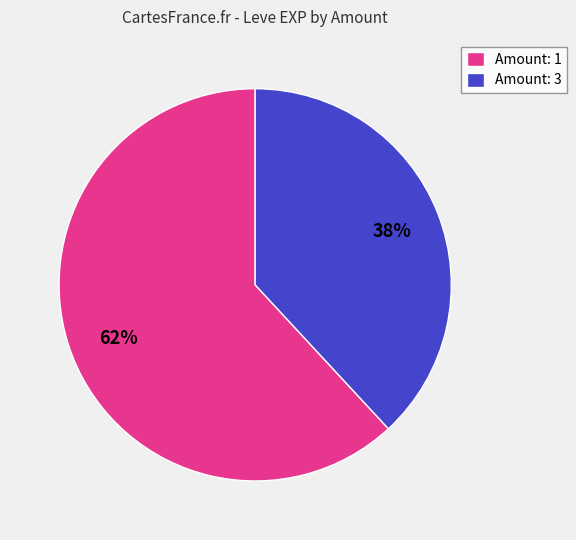

To the nearest percent, what percentage of the pie is Amount: 1?

62%